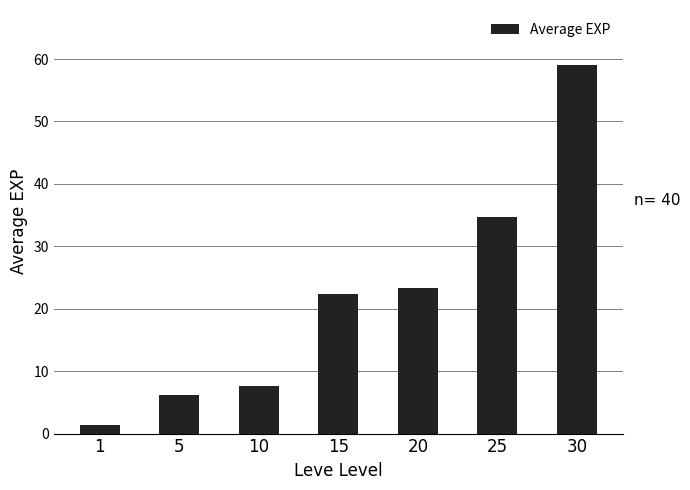

Where does the data first go above 22?

15